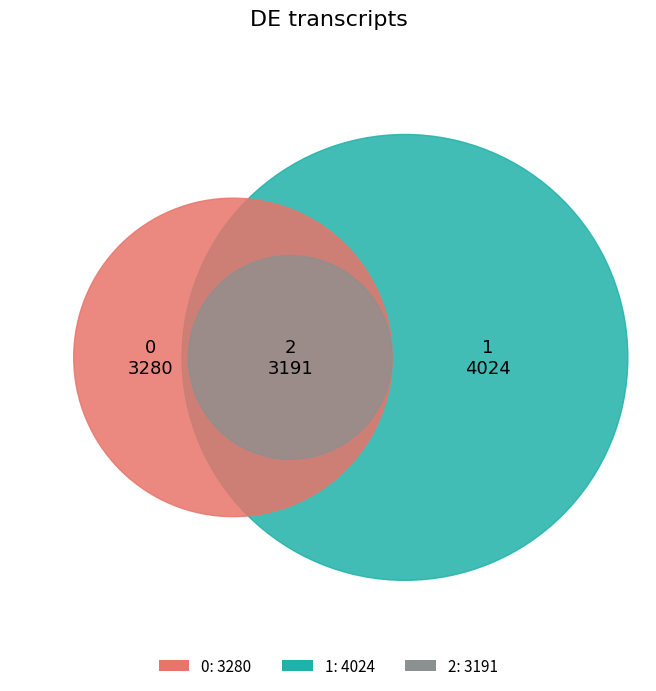

To the nearest percent, what is the average slice percentage?

33%